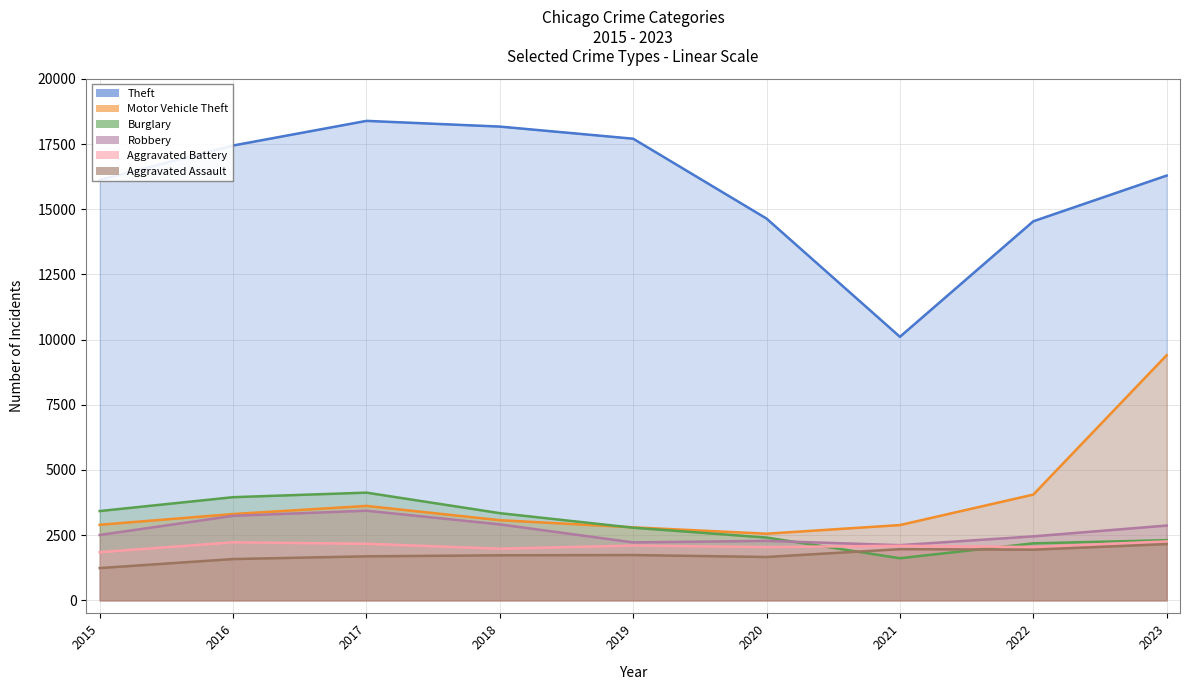

Between 2021 and 2016, which is larger?

2016